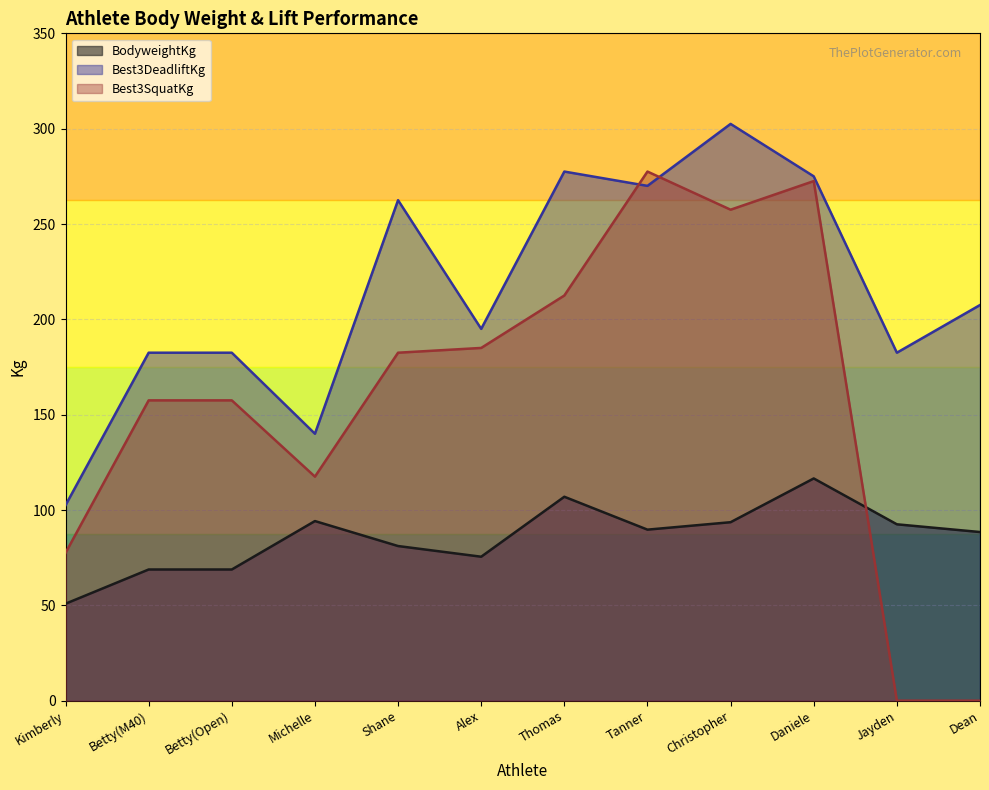

Which series ends up on top after the final intersection of Best3SquatKg and BodyweightKg?

BodyweightKg